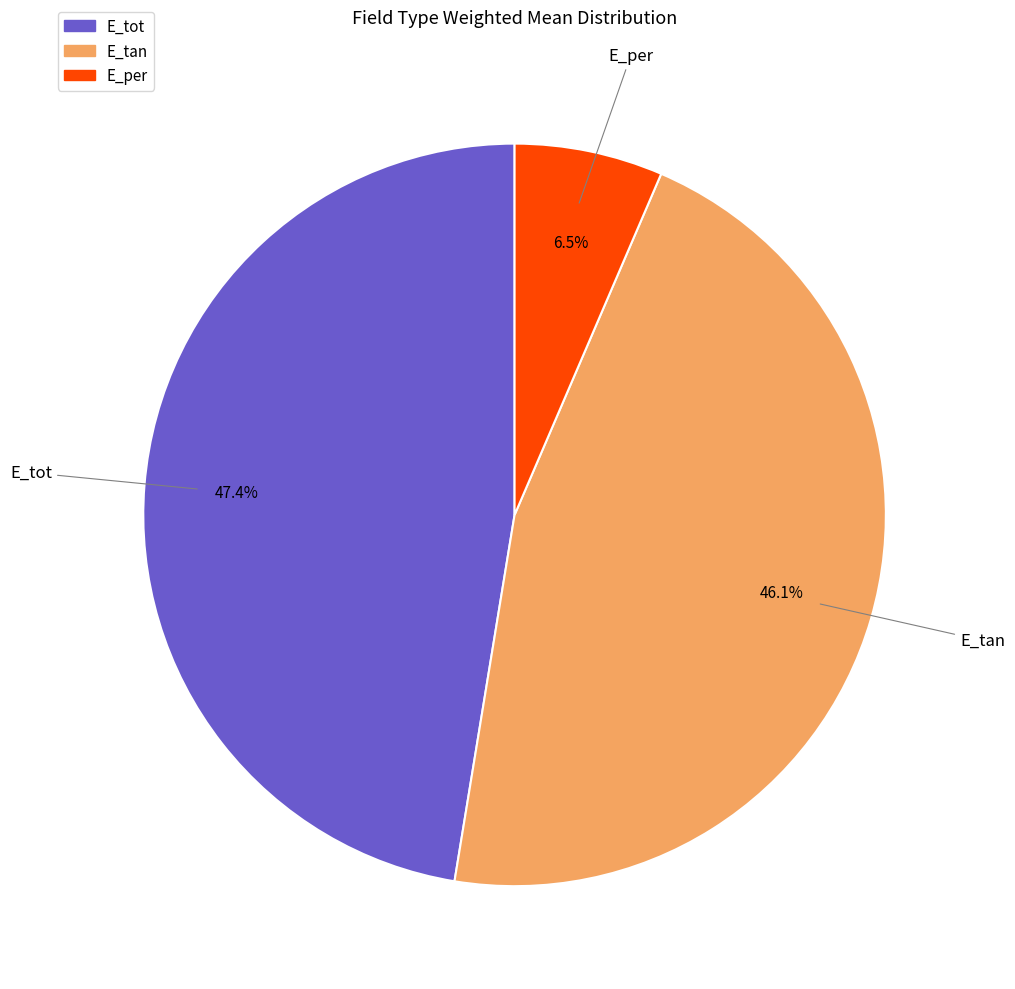

How many segments does this pie chart have?

3